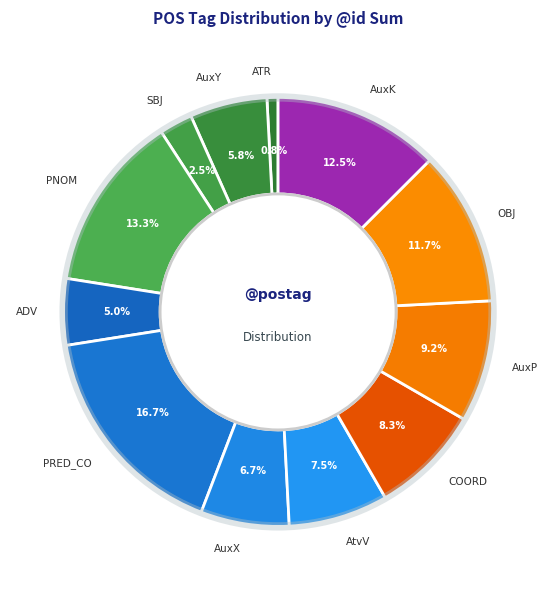

Which has a higher value, SBJ or AuxY?

AuxY